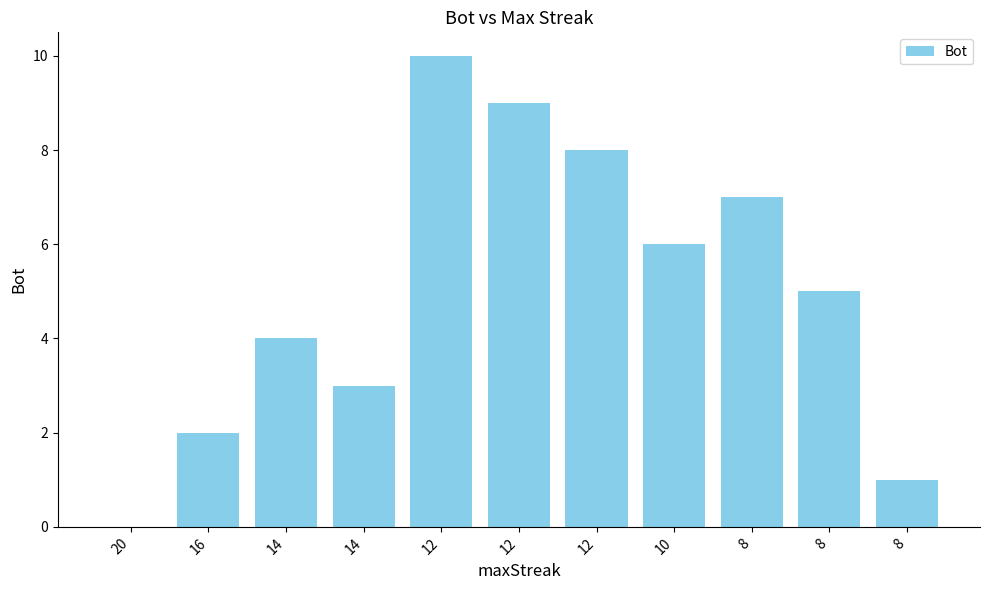

Does the chart contain stacked bars?

No